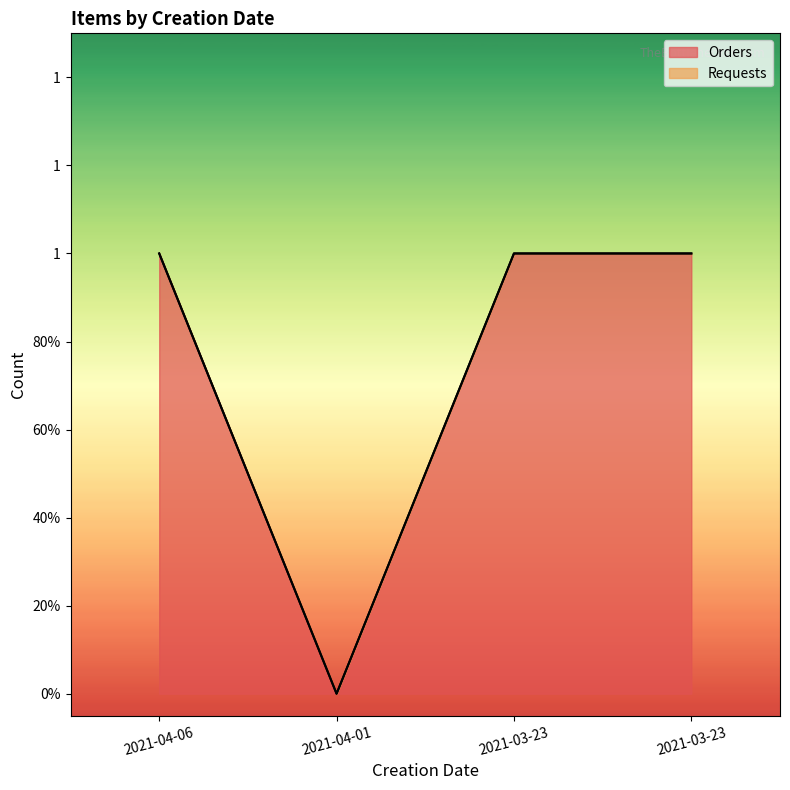

At which category does the data reach its first local valley?

2021-04-01